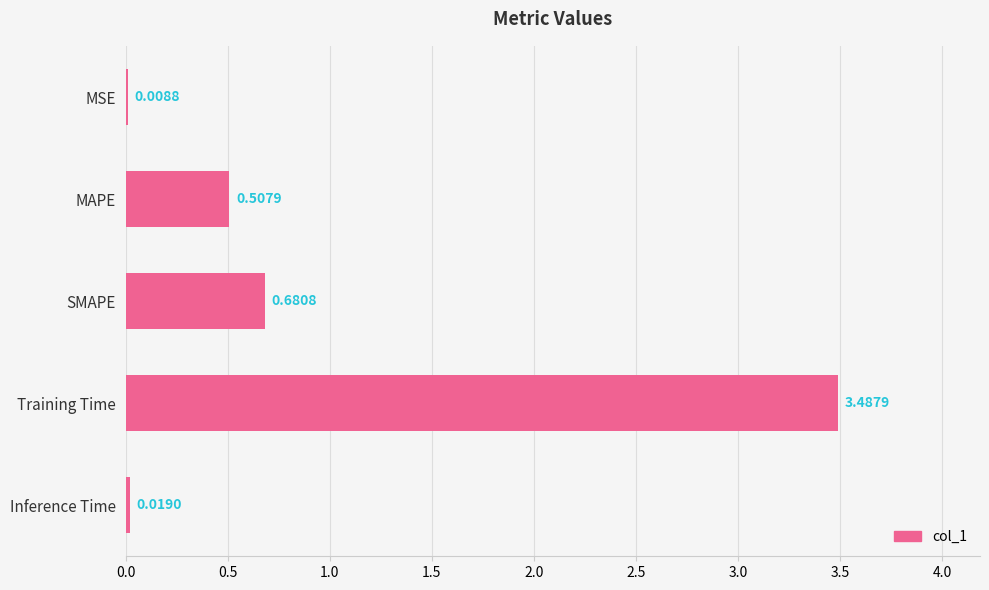

What is the sum of all values?

4.7